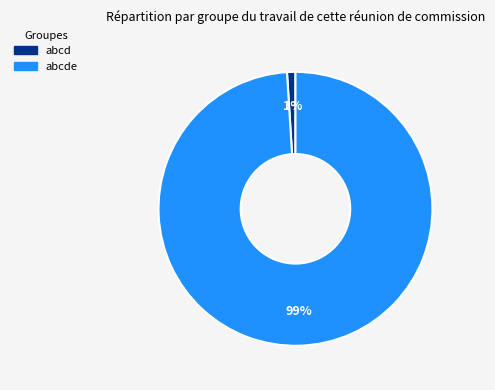

To the nearest percent, what is the average slice percentage?

50%